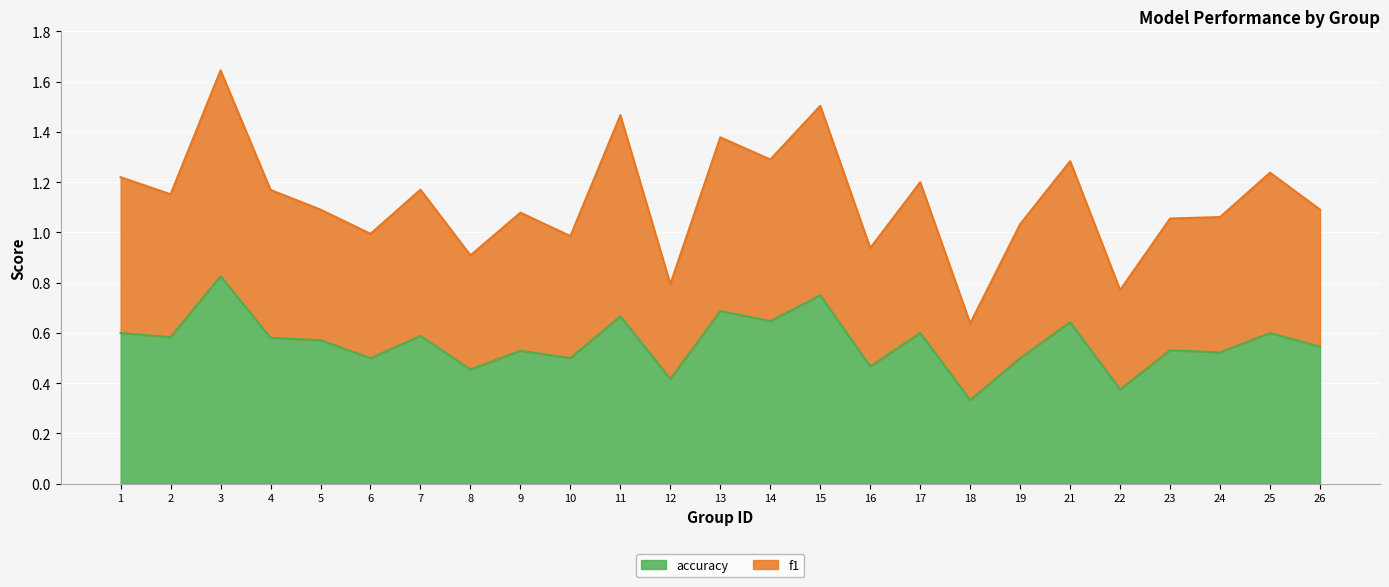

Which series has the largest range (max minus min)?

f1